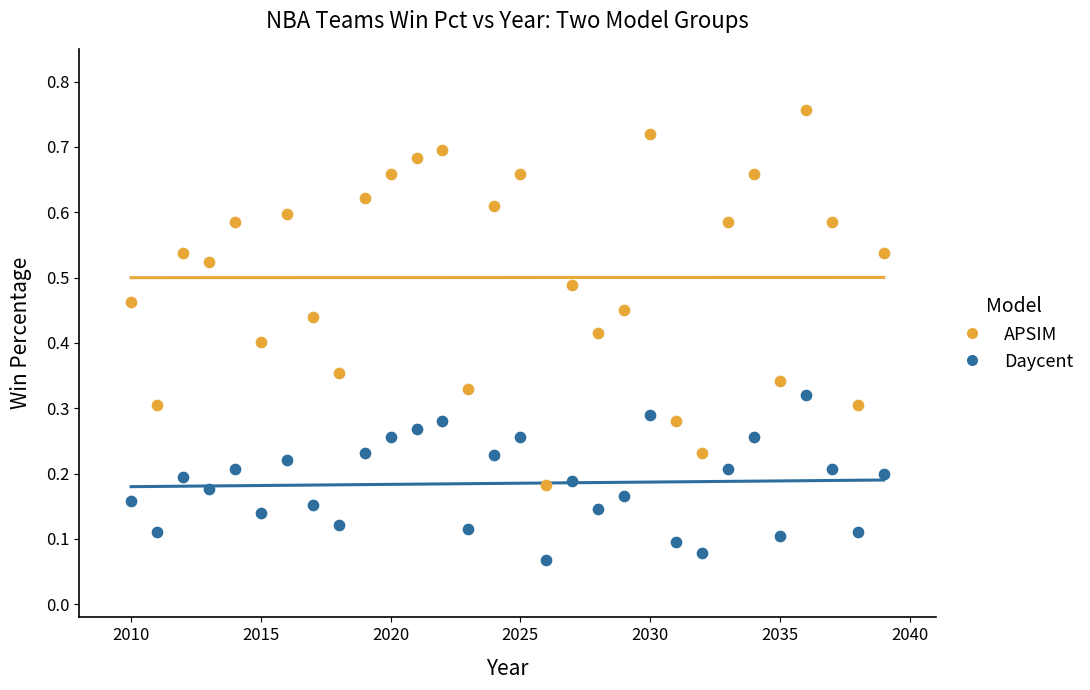

Which series reaches the minimum Y coordinate?

Daycent